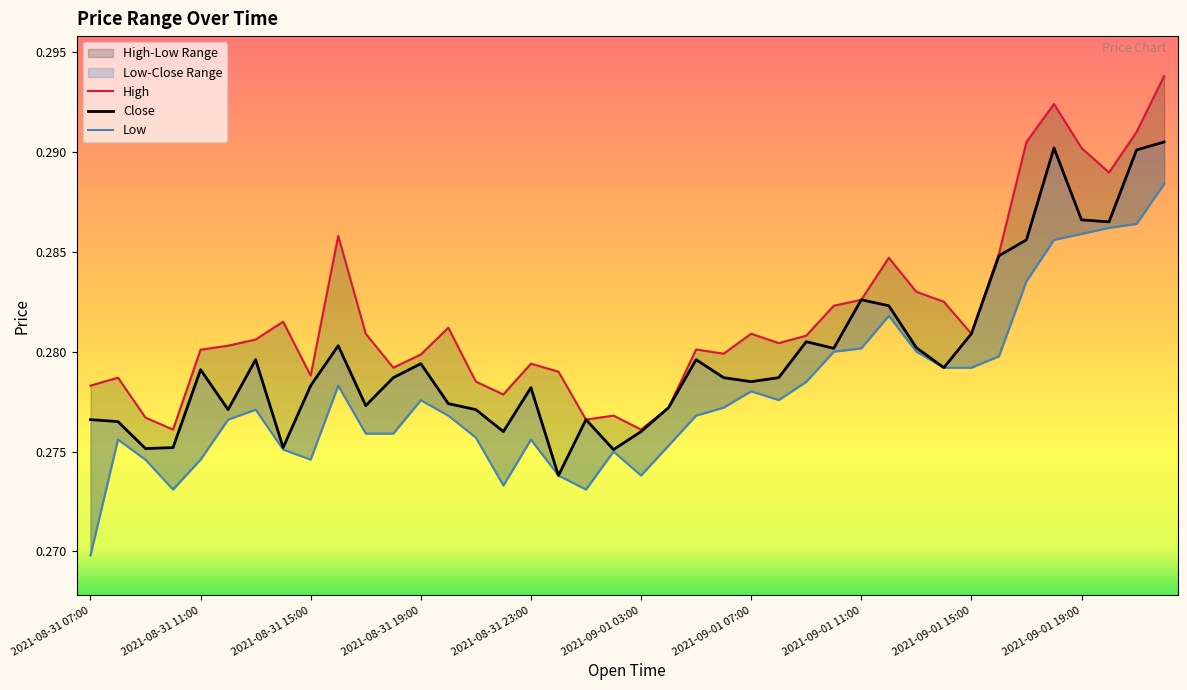

True or false: Close and Low intersect in this chart.

False